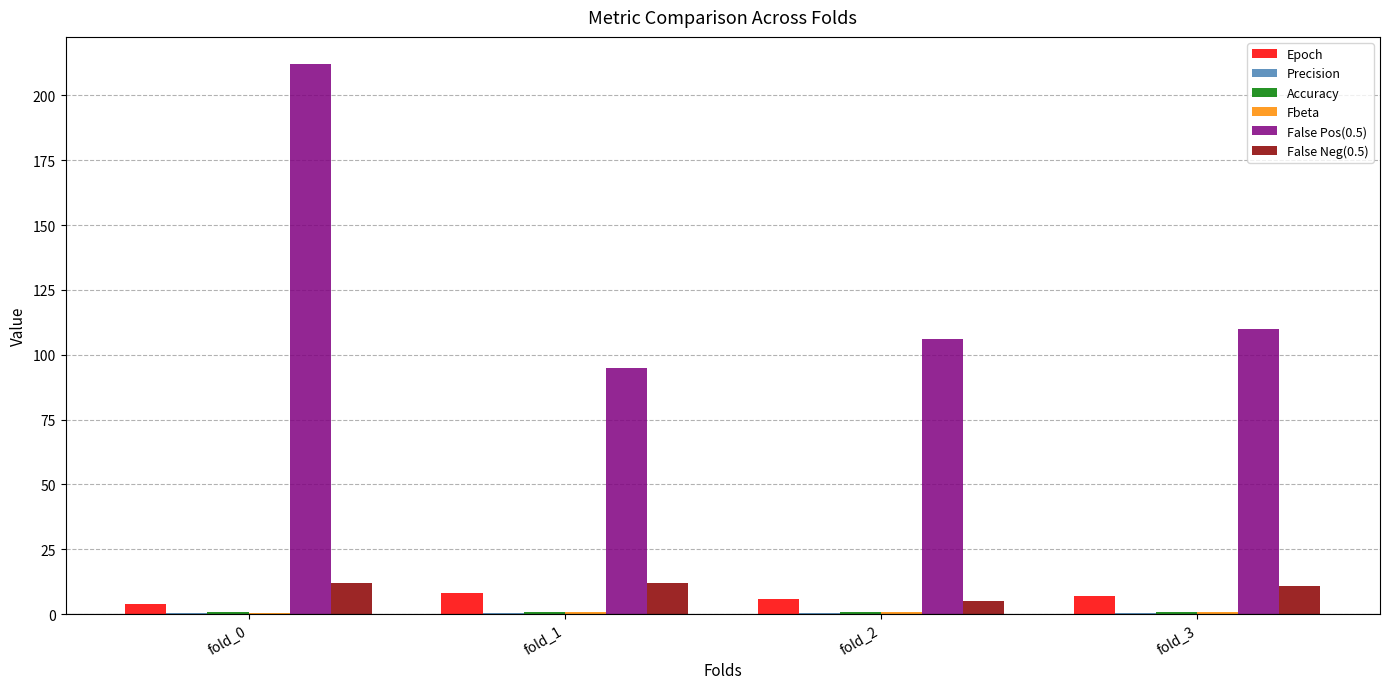

Which series has the largest total across all categories?

False Pos(0.5)